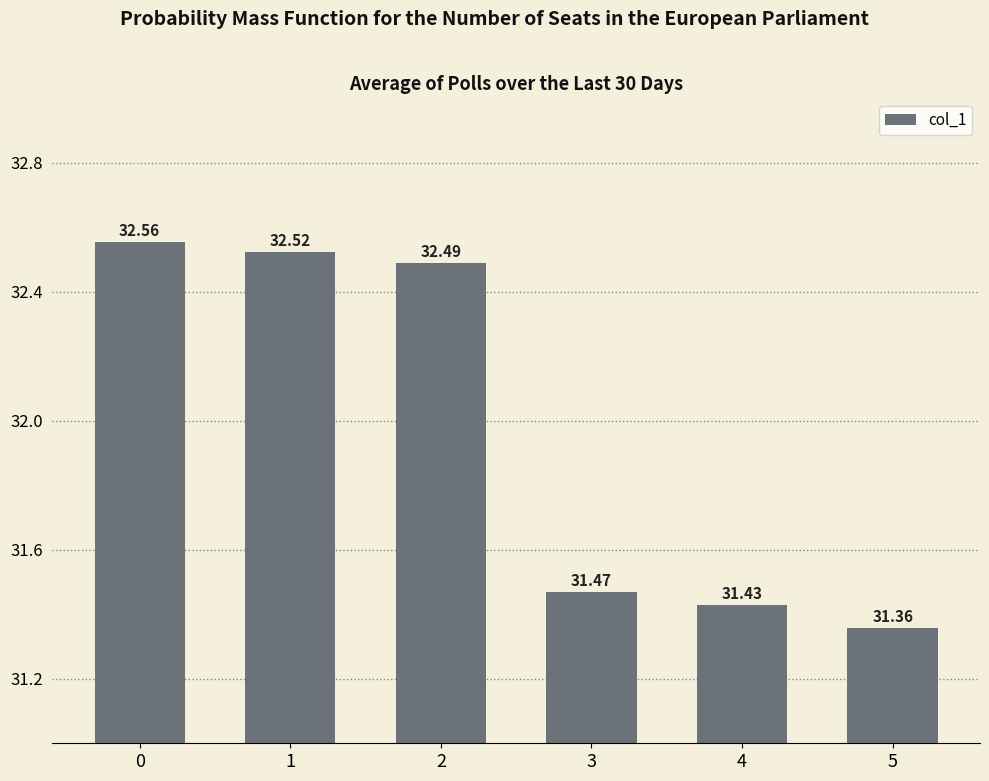

The chart shows a value of 19.2 at 0. True or false?

False